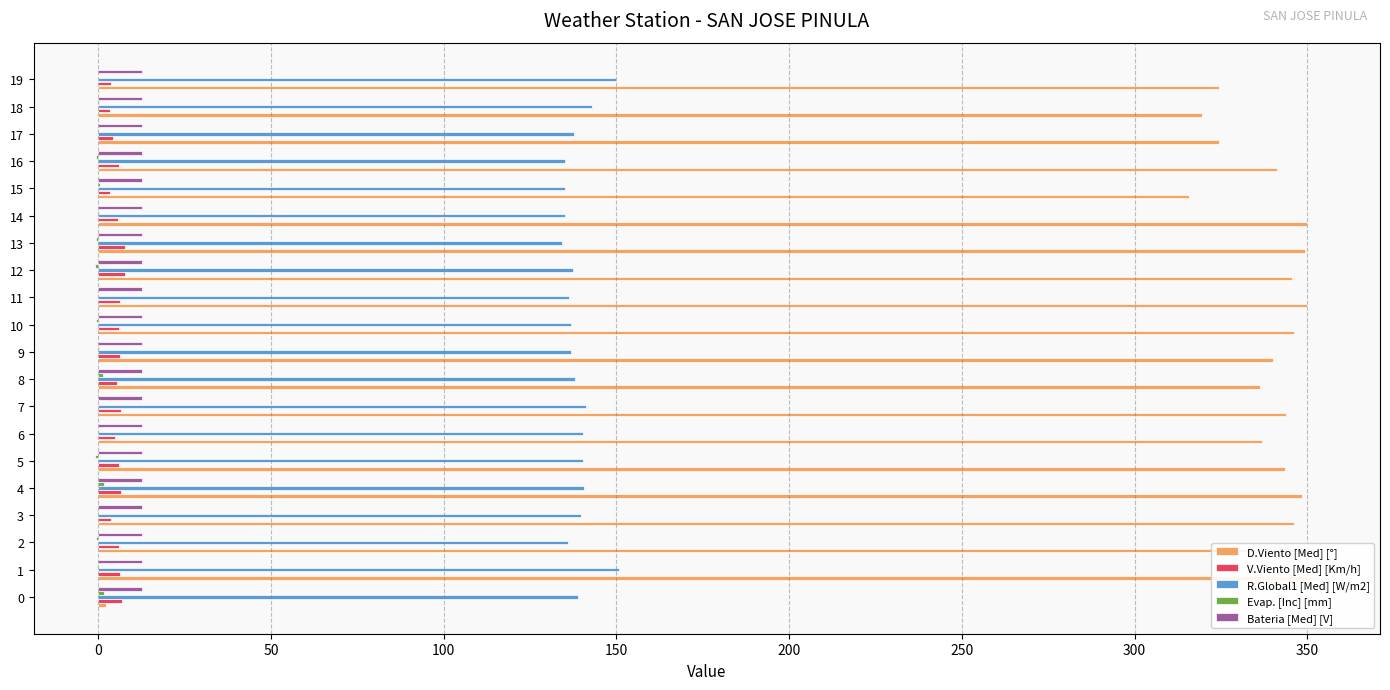

Reading left to right, what are all the values shown in this chart?

D.Viento [Med] [°]: 2.2	353.3	352.5	346.2	348.4	343.6	336.8	343.9	336.2	340.0	346.3	349.9	345.4	349.2	350.0	315.9	341.2	324.5	319.6	324.4
V.Viento [Med] [Km/h]: 7.0	6.2	5.9	3.8	6.5	6.1	4.9	6.7	5.3	6.2	6.0	6.2	7.8	7.8	5.8	3.5	6.0	4.2	3.5	3.6
R.Global1 [Med] [W/m2]: 139.0	150.8	136.0	139.7	140.5	140.5	140.4	141.1	138.0	136.9	136.9	136.3	137.5	134.2	135.1	135.2	135.1	137.9	143.0	149.8
Evap. [Inc] [mm]: 1.5	-0.3	-0.6	-0.3	1.7	-0.9	-0.1	-0.2	1.3	0.3	-0.5	-0.1	-1.0	-0.5	0.3	0.6	-0.7	-0.4	0.2	0.1
Bateria [Med] [V]: 12.7	12.6	12.6	12.6	12.6	12.6	12.6	12.6	12.6	12.6	12.6	12.6	12.6	12.6	12.6	12.6	12.6	12.6	12.6	12.5